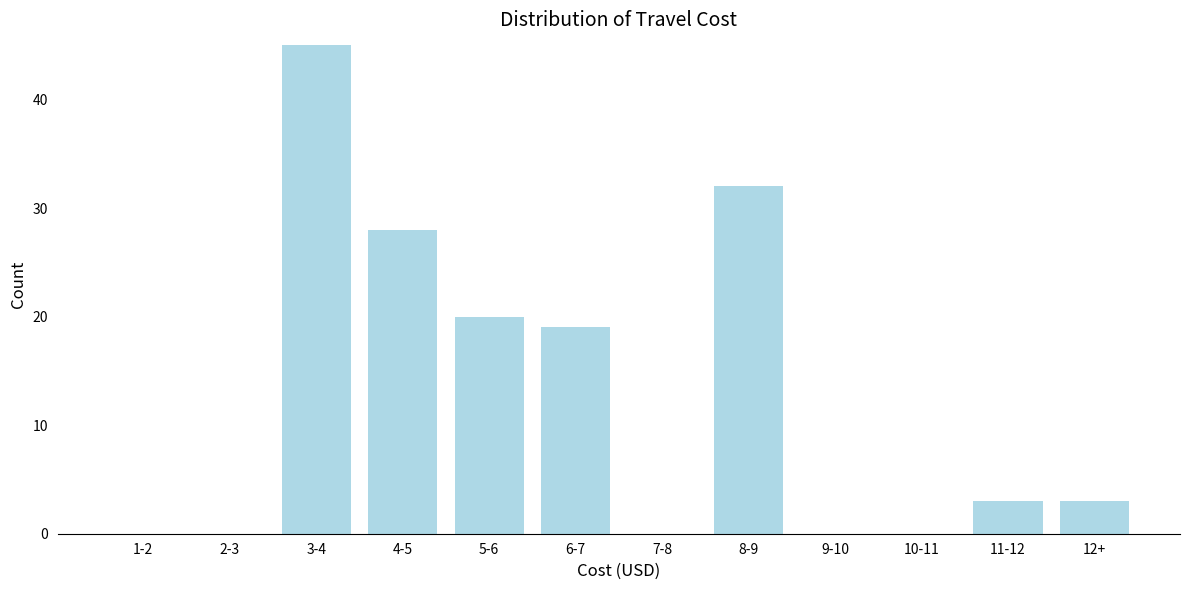

Reading left to right, transcribe all the data shown in this chart.

1-2=0	2-3=0	3-4=45	4-5=28	5-6=20	6-7=19	7-8=0	8-9=32	9-10=0	10-11=0	11-12=3	12+=3